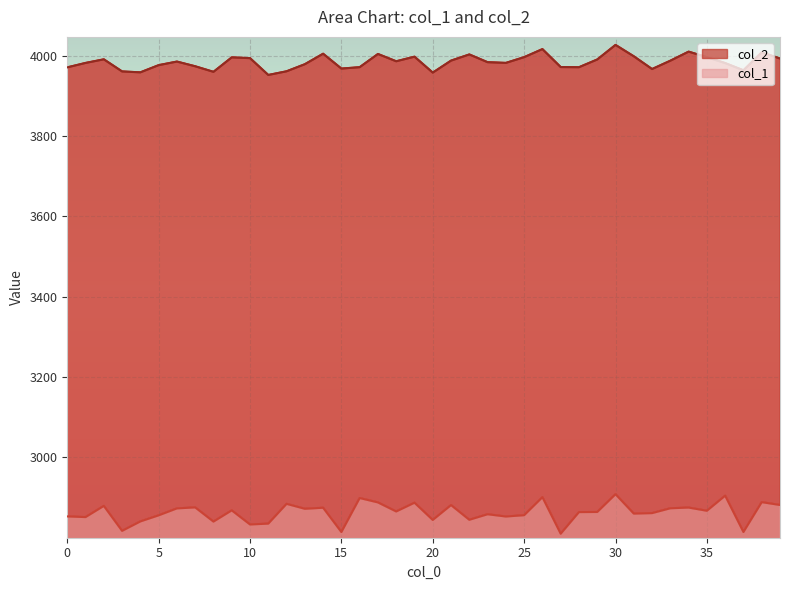

Reading left to right, list all the values displayed in this chart.

col_2: 3970.8	3981.8	3990.8	3960.7	3958.4	3976.3	3985.2	3973.5	3959.7	3995.6	3993.8	3951.8	3961.0	3978.6	4004.7	3967.8	3971.2	4004.1	3986.0	3997.4	3957.7	3987.6	4002.9	3983.7	3981.9	3996.2	4016.2	3971.6	3971.2	3990.4	4026.7	3998.3	3966.7	3987.4	4009.9	3996.1	3981.4	3963.5	4008.2	3992.8
col_1: 2853.2	2851.5	2879.4	2817.3	2840.7	2855.9	2873.2	2875.7	2840.3	2868.3	2833.2	2835.3	2884.5	2872.2	2874.8	2814.3	2898.9	2888.1	2865.6	2887.3	2844.4	2881.4	2844.8	2858.6	2853.0	2856.2	2901.1	2810.2	2863.9	2864.3	2908.5	2860.2	2861.4	2873.5	2875.2	2867.3	2904.8	2814.5	2888.7	2881.7